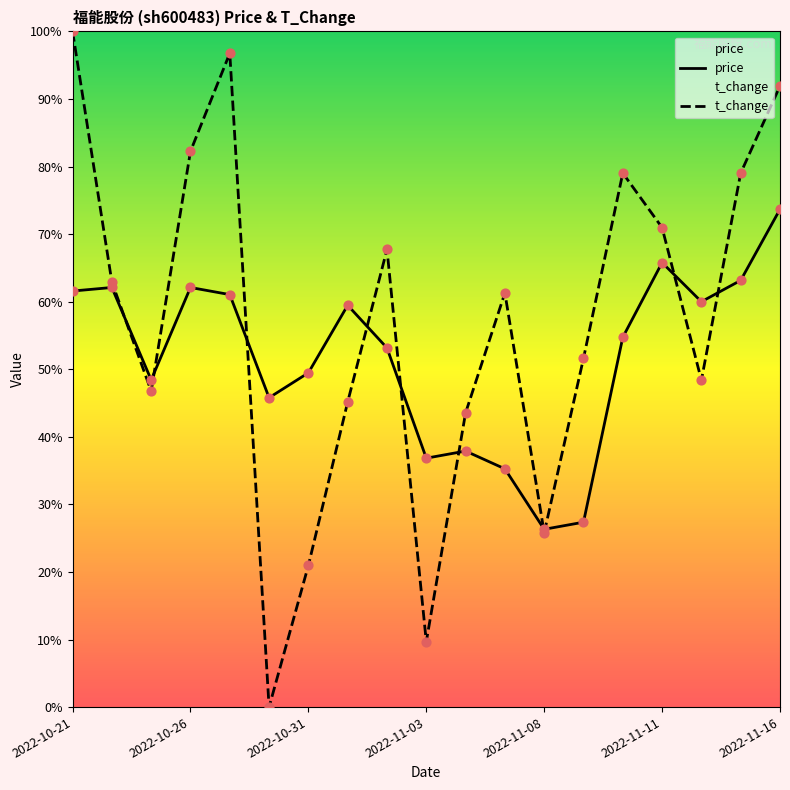

Which series contains the lowest Y value?

t_change